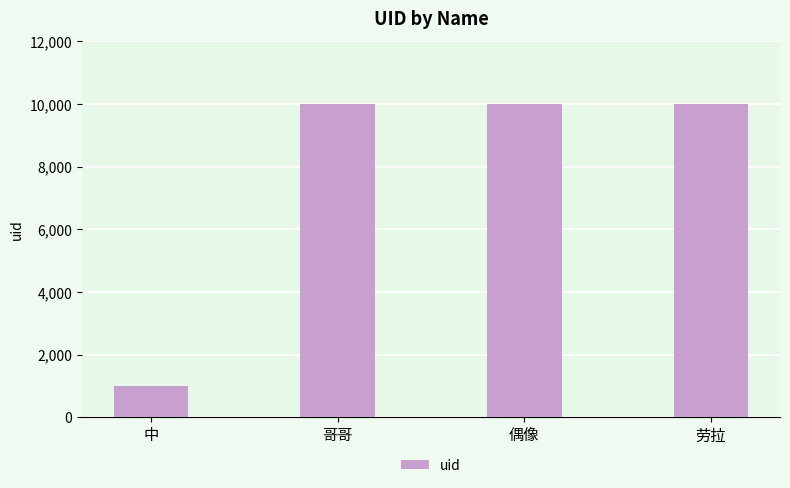

Read the value at 哥哥.

10001